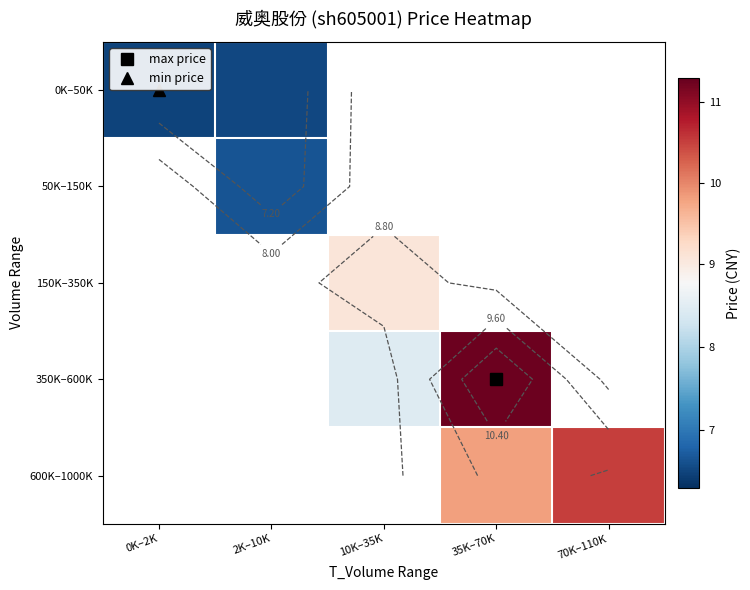

Is the value of 350K–600K at 70K–110K greater than the value of 50K–150K at 70K–110K?

No